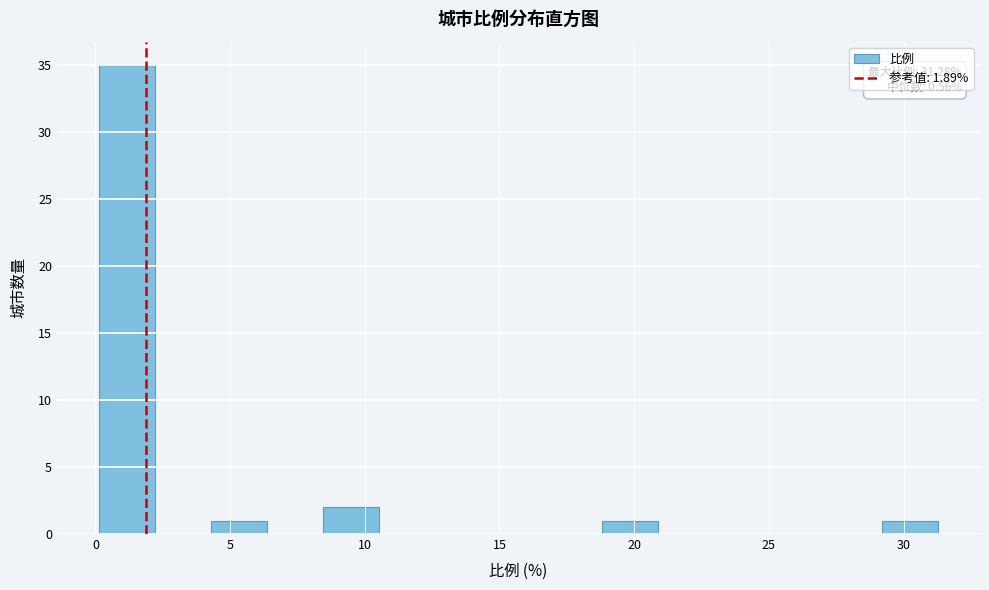

Over which range of the x-axis is the bar tallest?

0.0 to 2.0